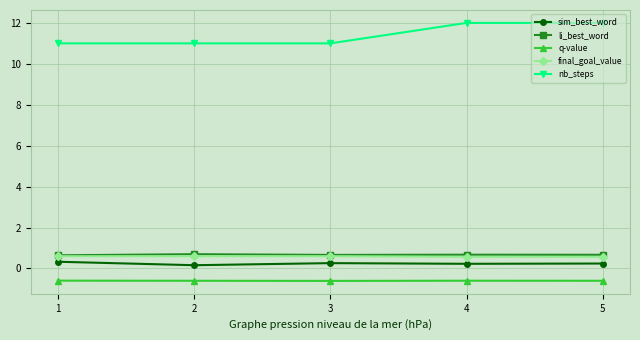

True or false: sim_best_word and nb_steps intersect in this chart.

False